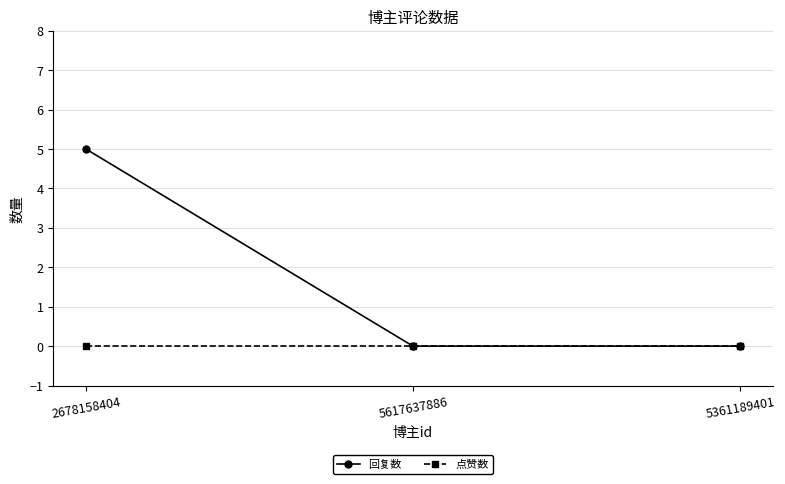

Is it true that 点赞数 equals 0 at 5617637886?

True